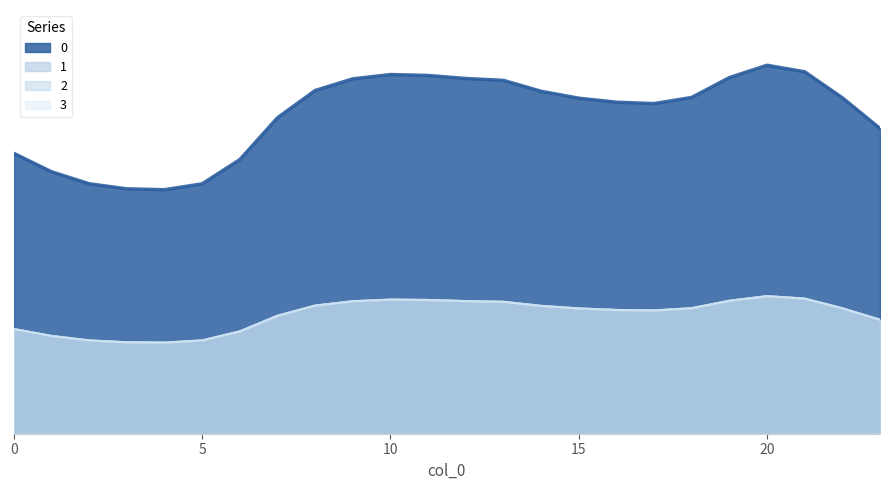

True or false: 3 and 2 intersect in this chart.

False